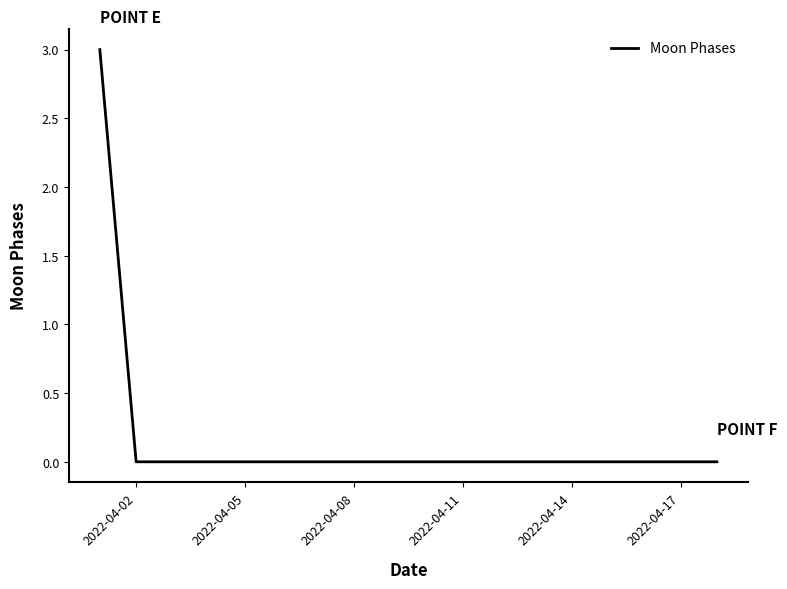

Does the chart have visible grid lines?

No